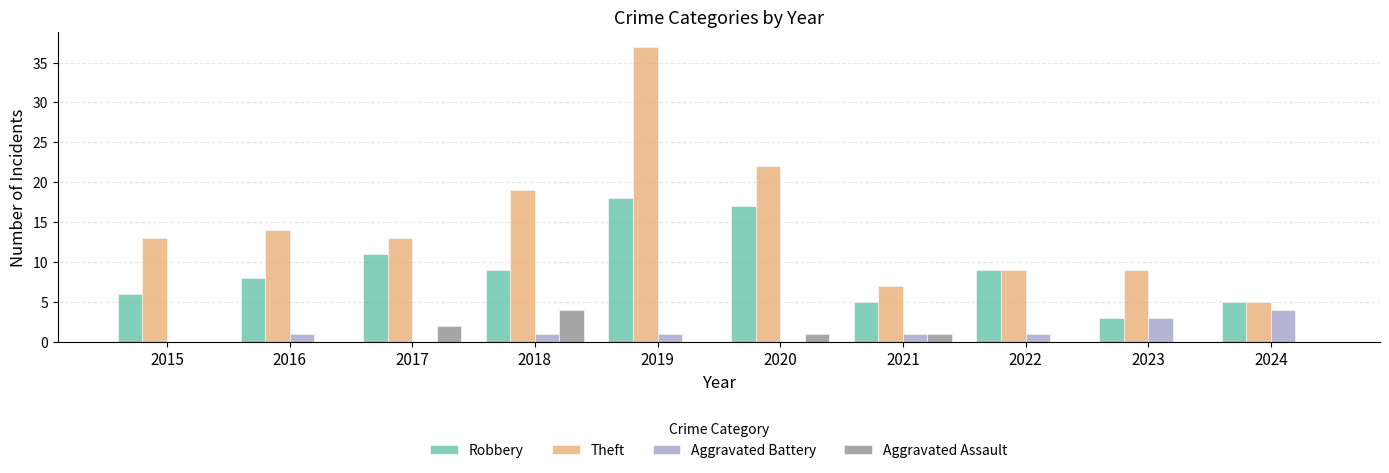

Reading right to left, list all the values displayed in this chart.

Robbery: 5	3	9	5	17	18	9	11	8	6
Theft: 5	9	9	7	22	37	19	13	14	13
Aggravated Battery: 4	3	1	1	0	1	1	0	1	0
Aggravated Assault: 0	0	0	1	1	0	4	2	0	0